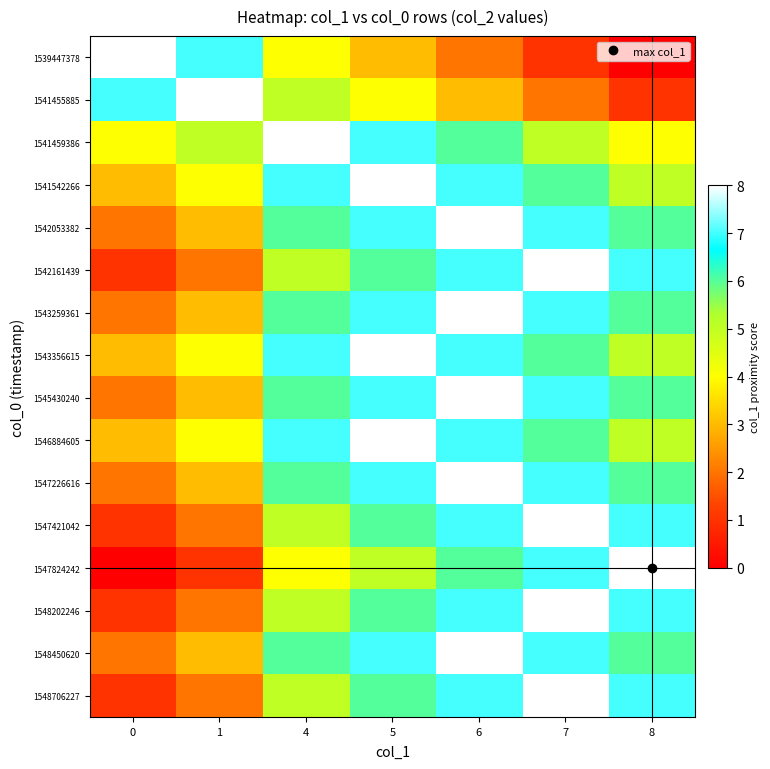

Reading right to left, extract all data points from this chart.

row_0: 0	1	2	3	4	7	8
row_1: 1	2	3	4	5	8	7
row_2: 4	5	6	7	8	5	4
row_3: 5	6	7	8	7	4	3
row_4: 6	7	8	7	6	3	2
row_5: 7	8	7	6	5	2	1
row_6: 6	7	8	7	6	3	2
row_7: 5	6	7	8	7	4	3
row_8: 6	7	8	7	6	3	2
row_9: 5	6	7	8	7	4	3
row_10: 6	7	8	7	6	3	2
row_11: 7	8	7	6	5	2	1
row_12: 8	7	6	5	4	1	0
row_13: 7	8	7	6	5	2	1
row_14: 6	7	8	7	6	3	2
row_15: 7	8	7	6	5	2	1